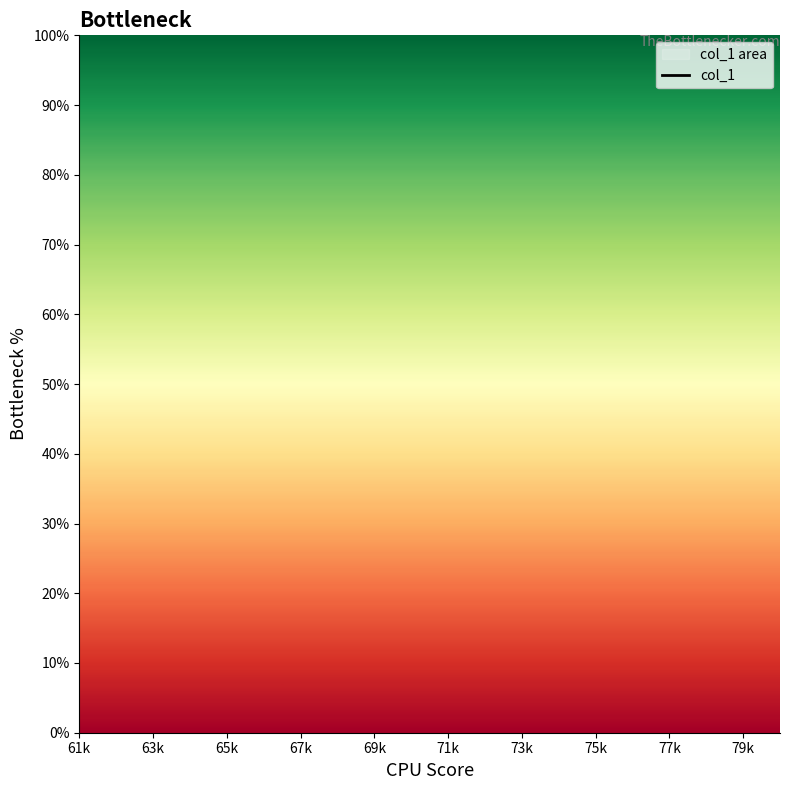

The value at 14 is nan. True or false?

False